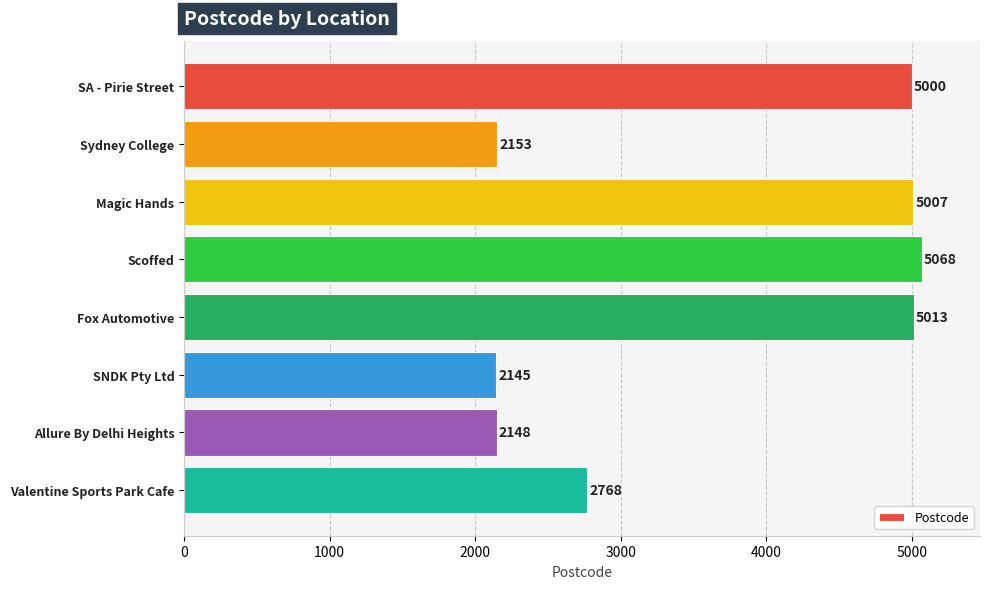

Rank the categories by value from lowest to highest.

SNDK Pty Ltd, Allure By Delhi Heights, Sydney College, Valentine Sports Park Cafe, SA - Pirie Street, Magic Hands, Fox Automotive, Scoffed